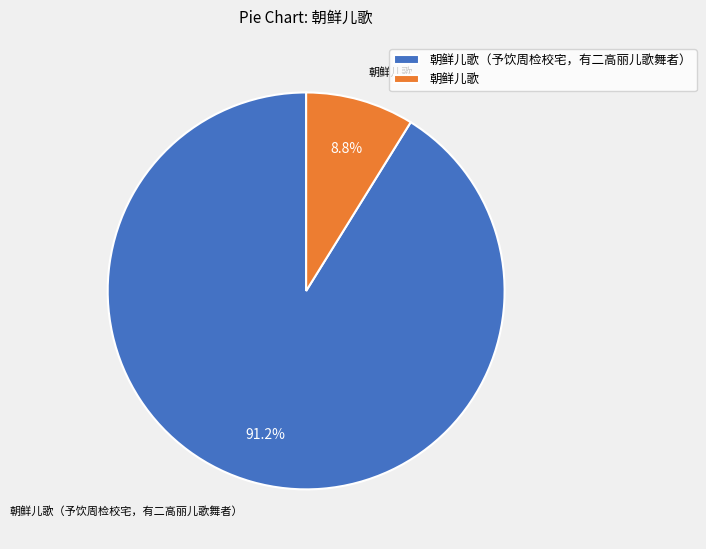

To the nearest percent, what portion does 朝鲜儿歌（予饮周检校宅，有二高丽儿歌舞者） represent?

91%